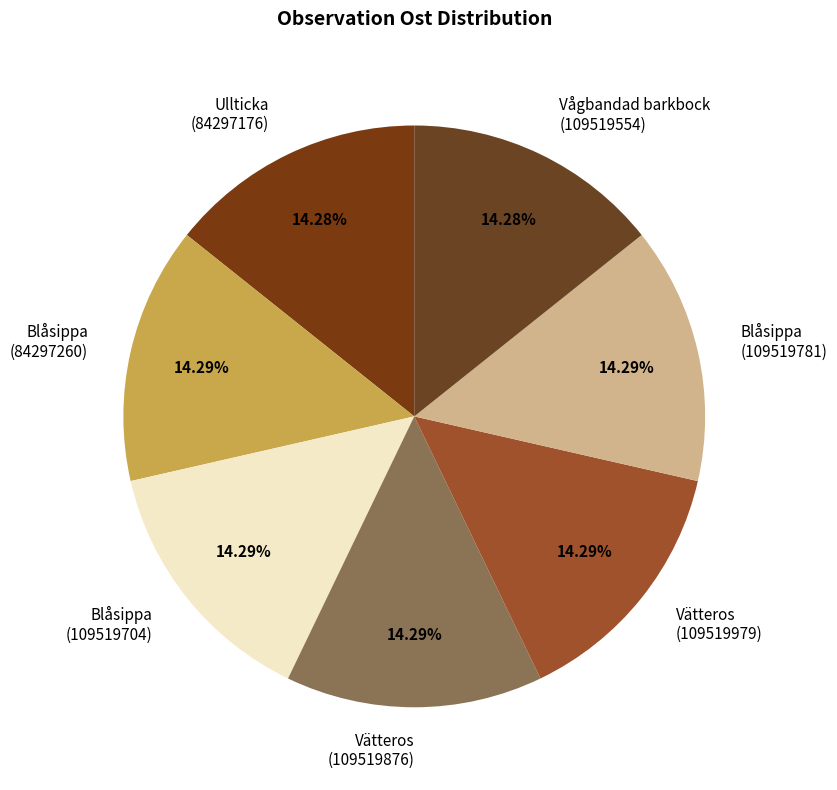

How many segments does this pie chart have?

7